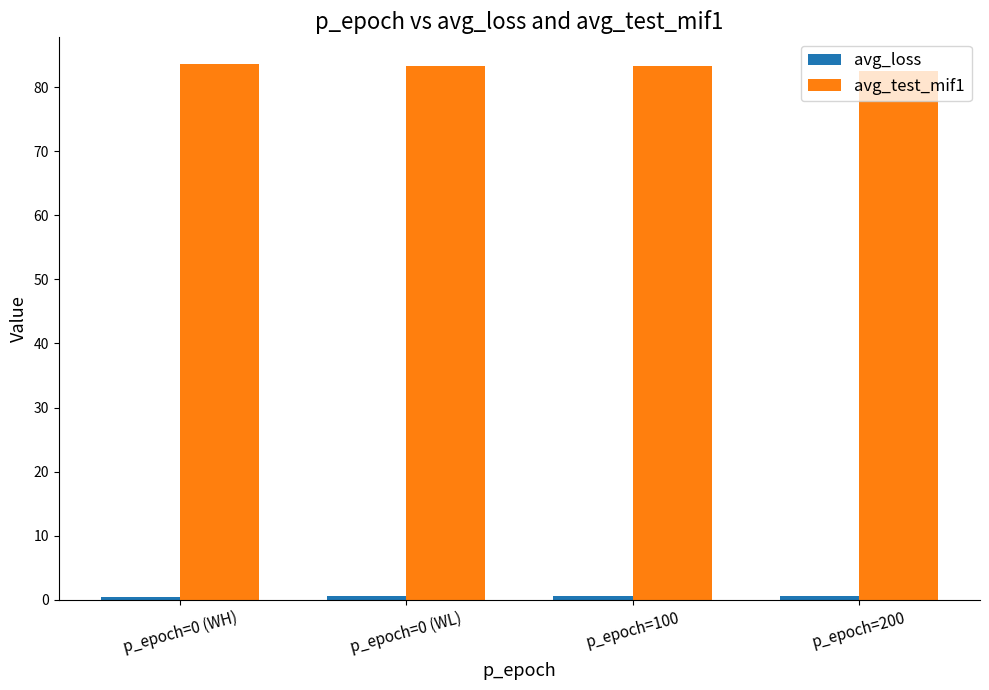

What position from the right is p_epoch=0 (WH)?

4